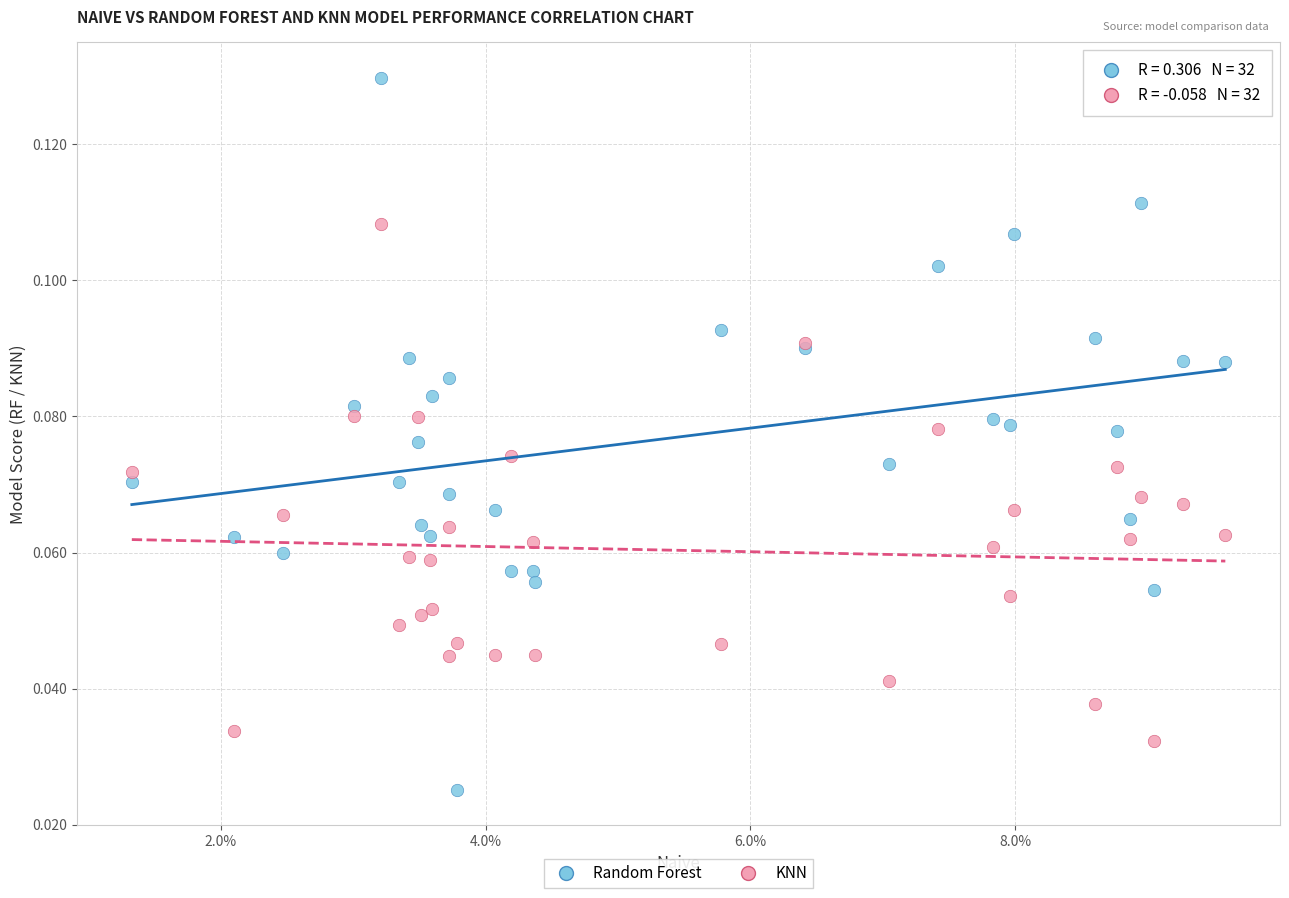

Which series contains the highest Y value?

Random Forest